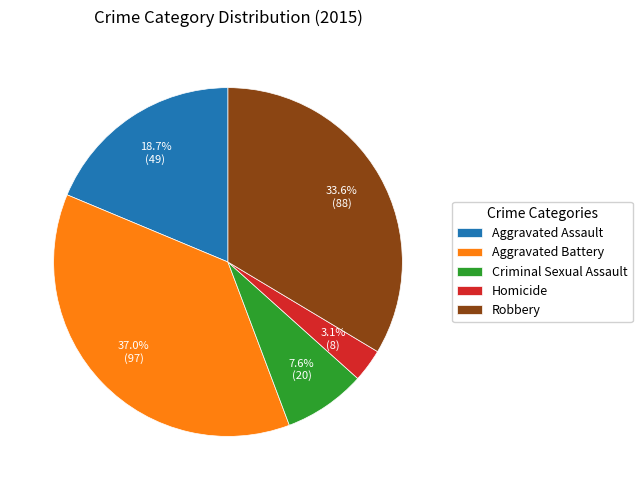

How many segments does this pie chart have?

5